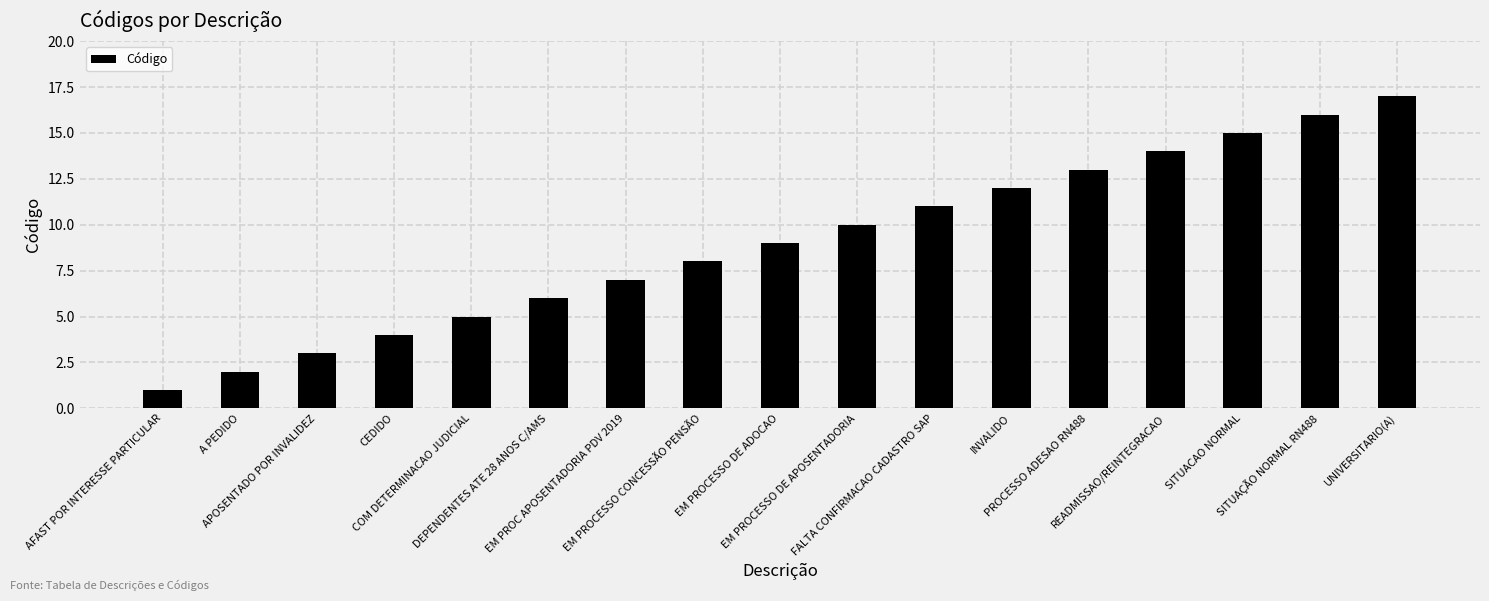

Between EM PROCESSO DE ADOCAO and READMISSAO/REINTEGRACAO, which is larger?

READMISSAO/REINTEGRACAO